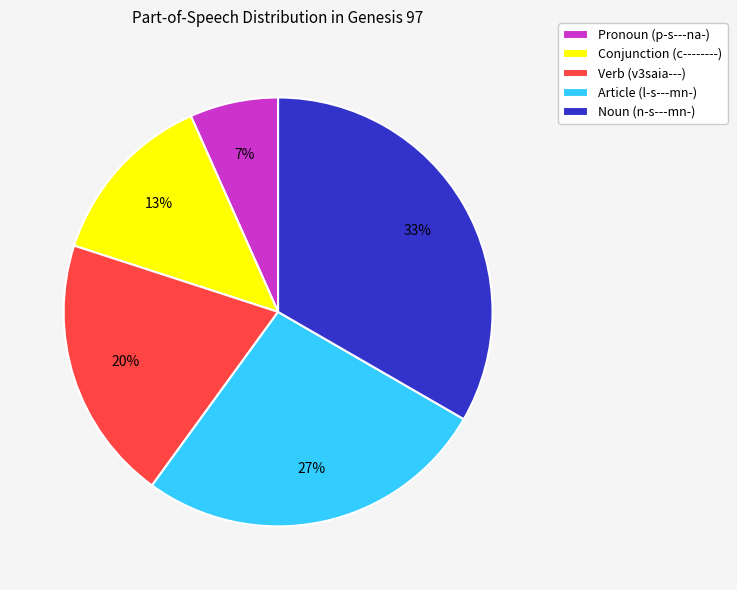

To the nearest percent, what portion does Verb (v3saia---) represent?

20%